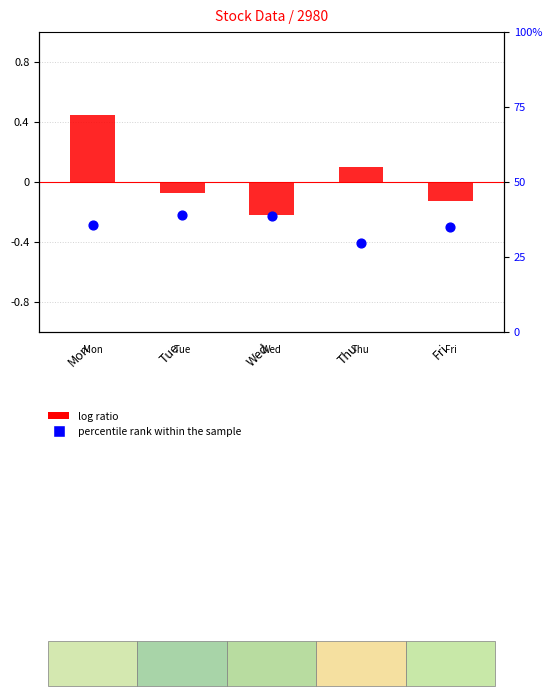

What is the total value across all series at Tue?

38.8